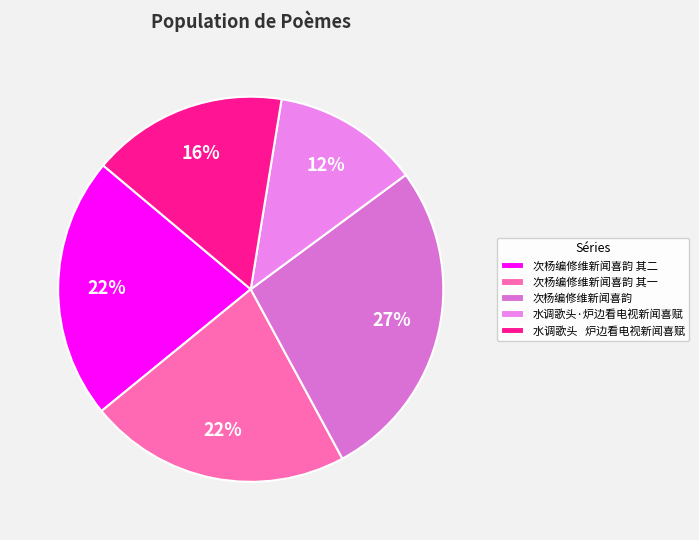

Approximately how many times larger is the value at 水调歌头·炉边看电视新闻喜赋 compared to 次杨编修维新闻喜韵 其二?

0.6